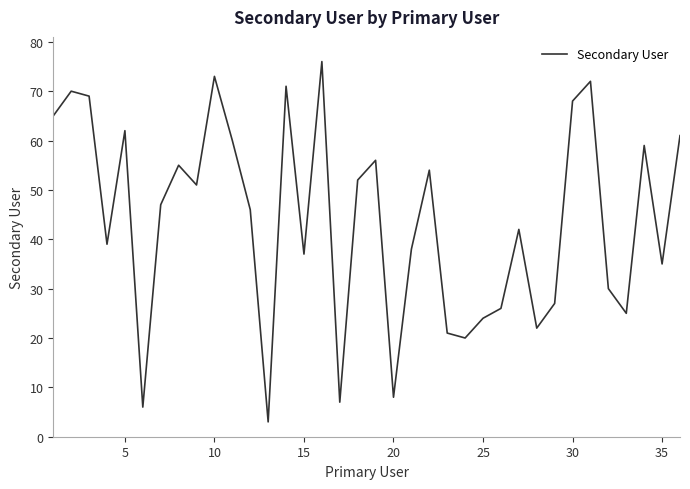

Count the number of categories in the chart.

36